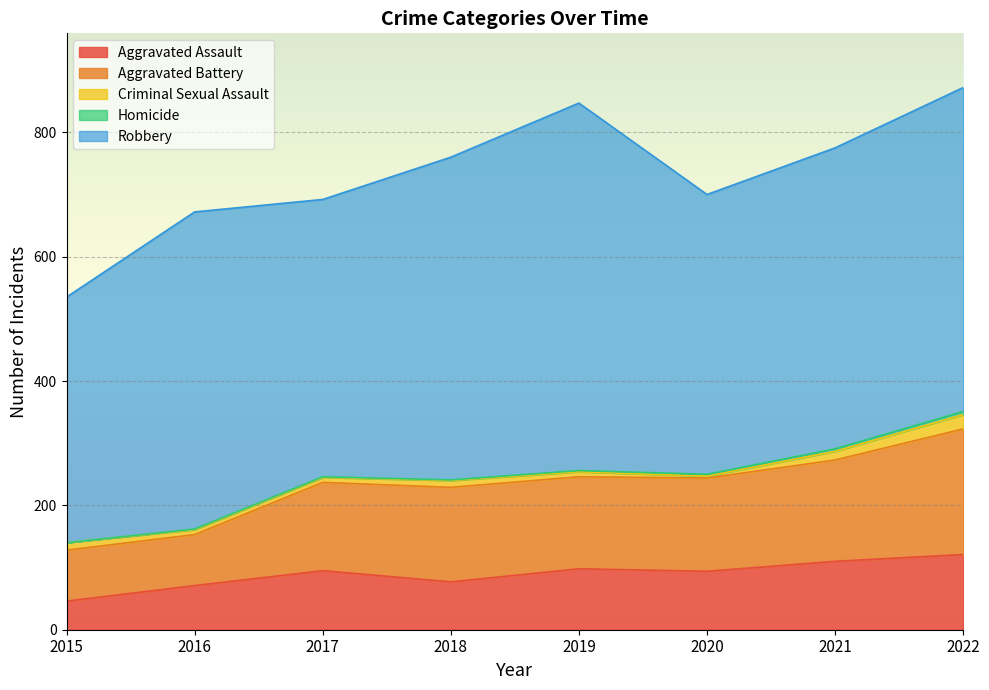

Reading left to right, transcribe all the data shown in this chart.

Aggravated Assault: 46	71	95	77	98	94	110	121
Aggravated Battery: 82	82	142	152	148	150	163	202
Criminal Sexual Assault: 12	8	8	11	8	3	14	23
Homicide: 0	1	1	1	2	3	4	5
Robbery: 395	510	446	519	591	450	484	521